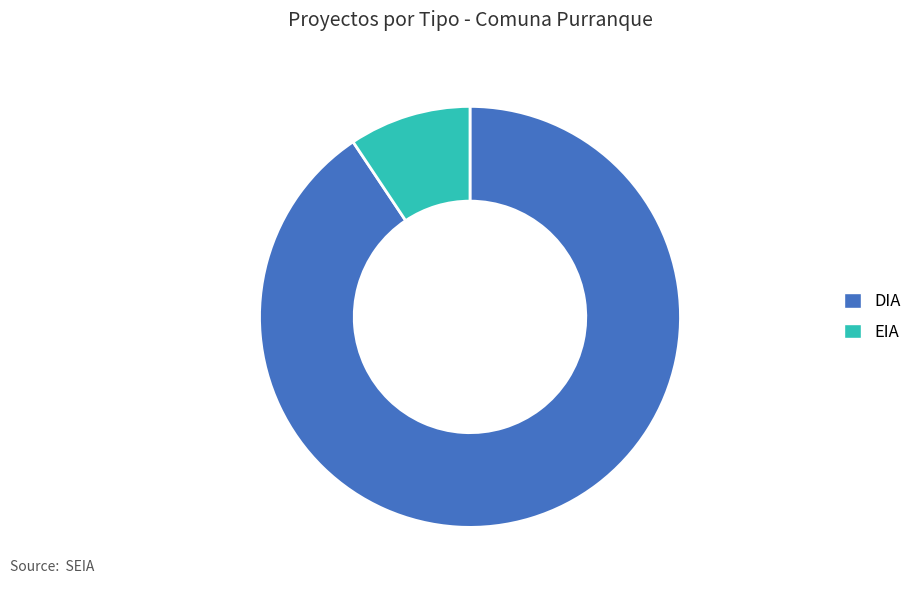

Which slice is the smallest?

EIA